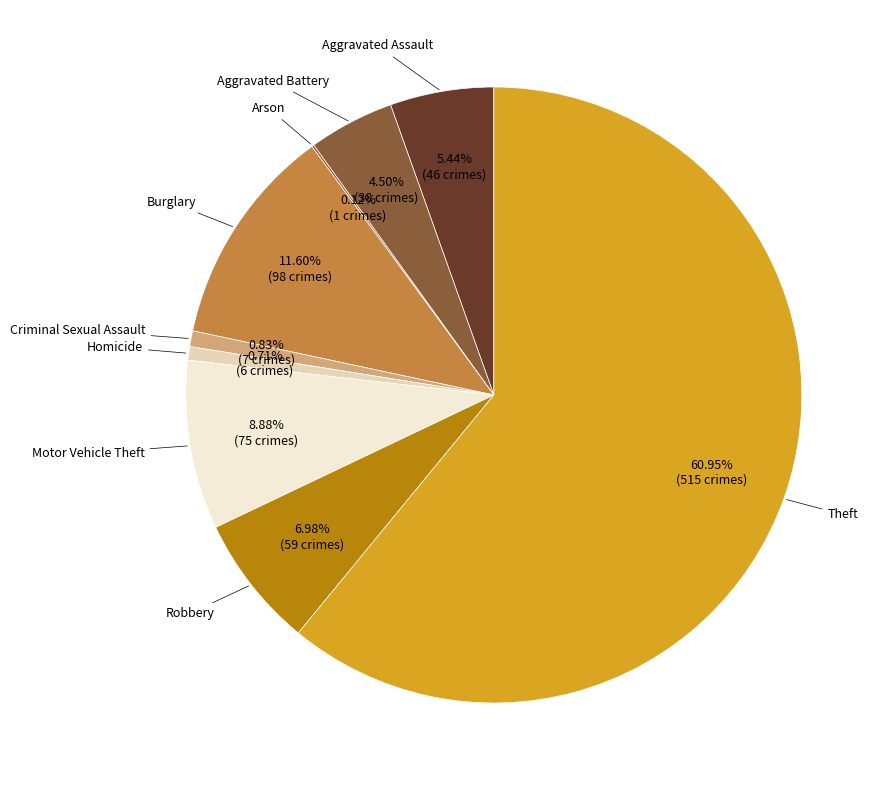

Which category accounts for the majority?

Theft